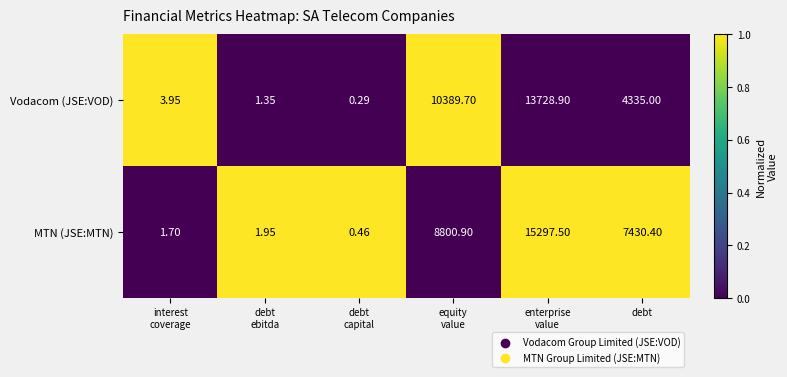

List the series in order of their overall mean, highest first.

MTN (JSE:MTN), Vodacom (JSE:VOD)